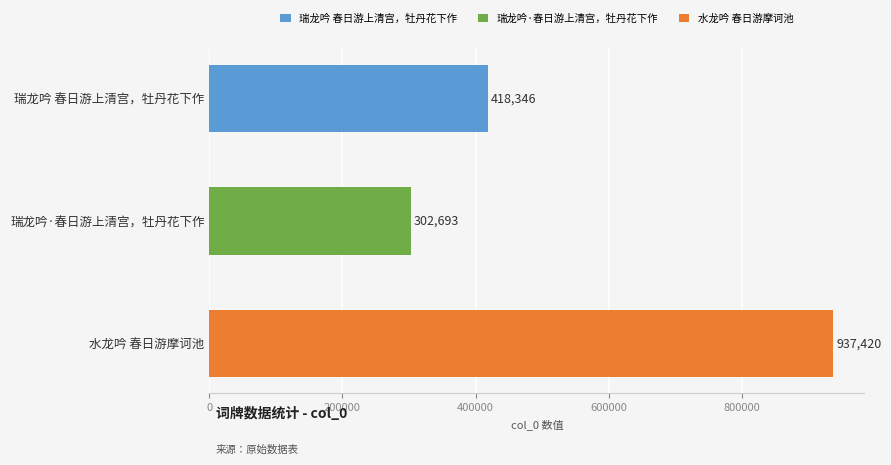

What is the difference between the maximum and minimum values?

634727